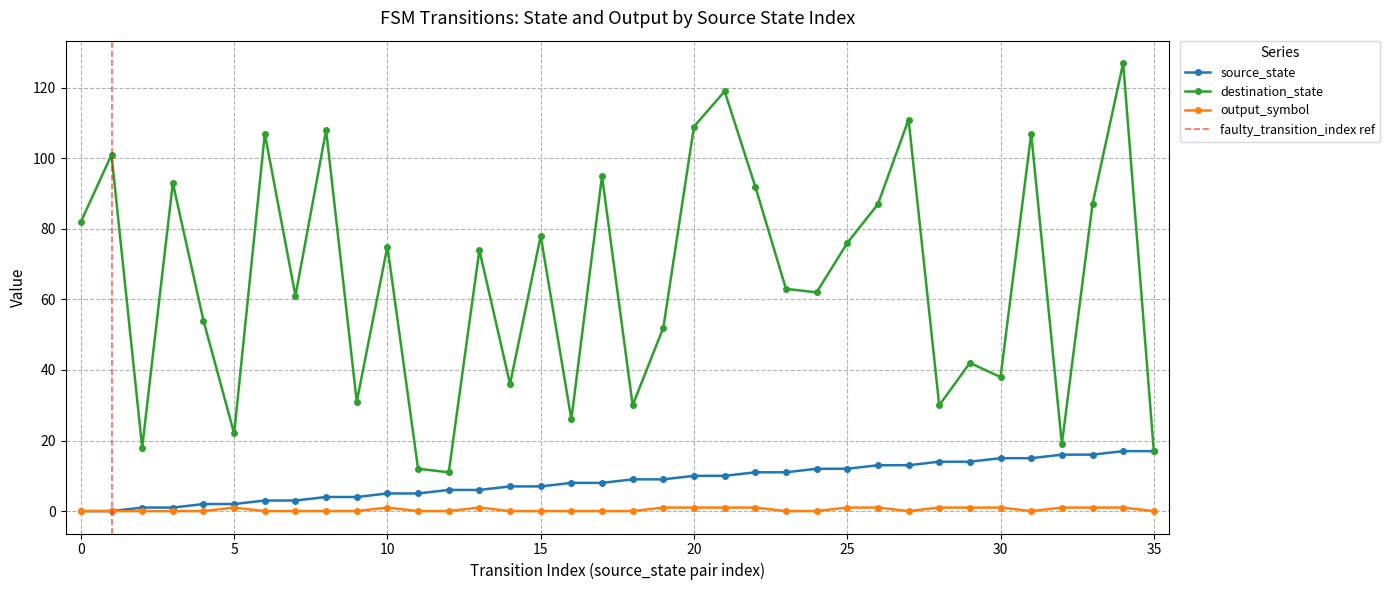

What is the approximate value of source_state at 23, to the nearest 5?

10